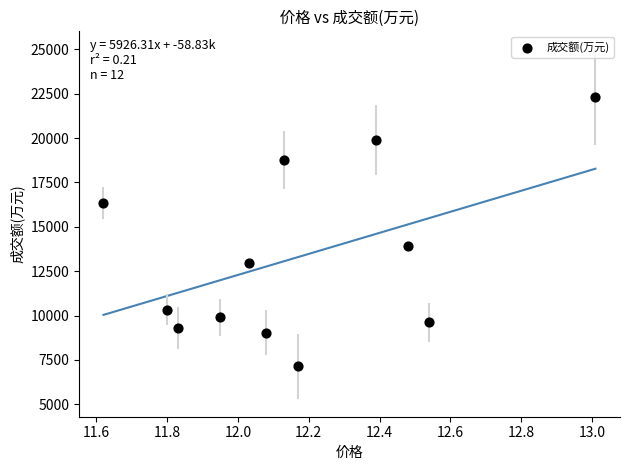

What Y value in the scatter plot is closest to 14726?

13919